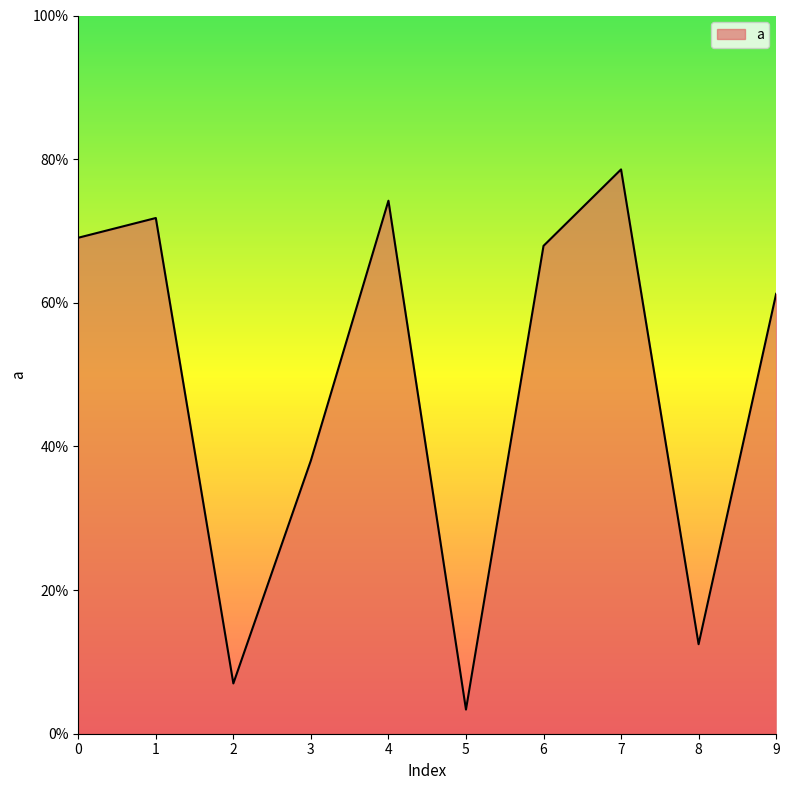

Does the chart display data point markers on the line(s)?

No